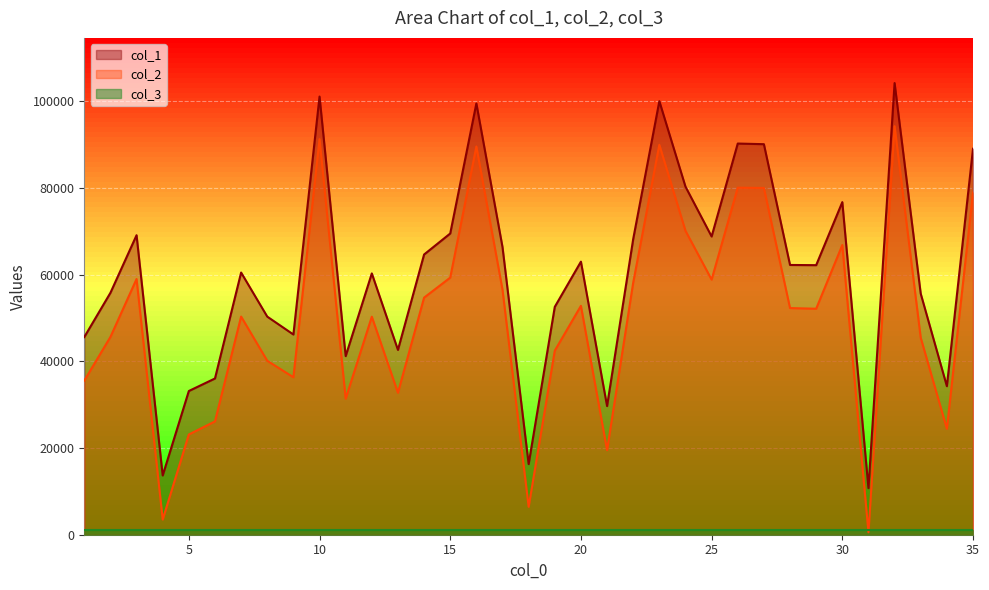

True or false: col_1 and col_2 intersect in this chart.

False